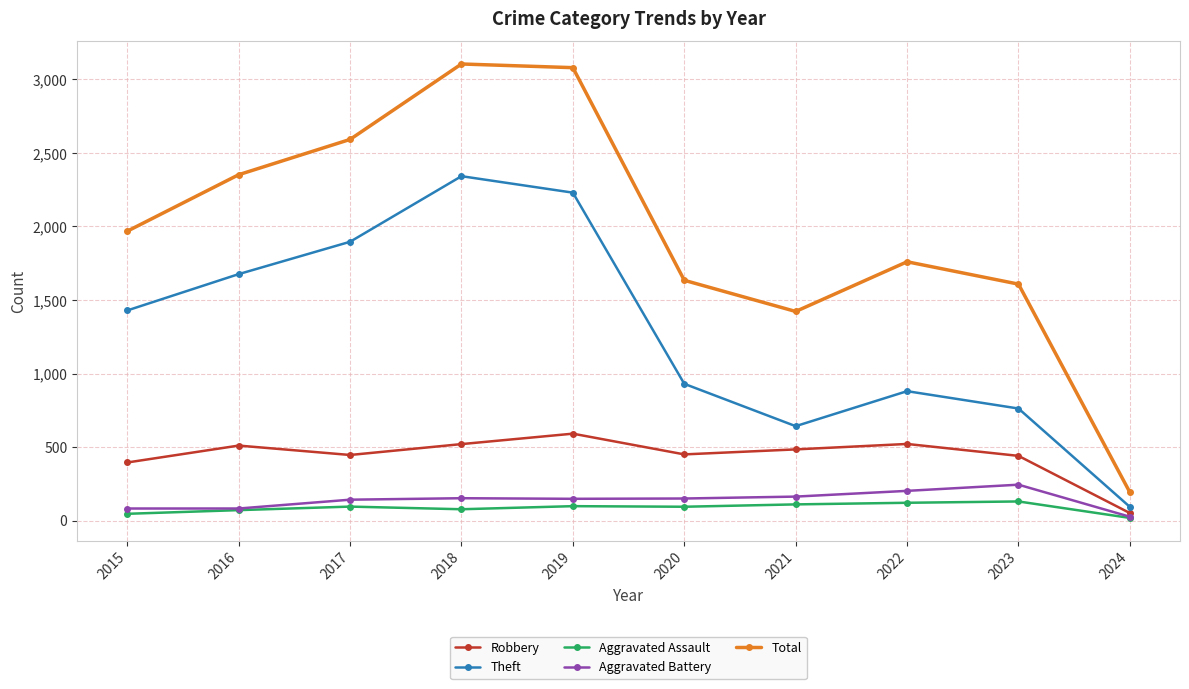

What is the lowest value of the Aggravated Assault series?

18